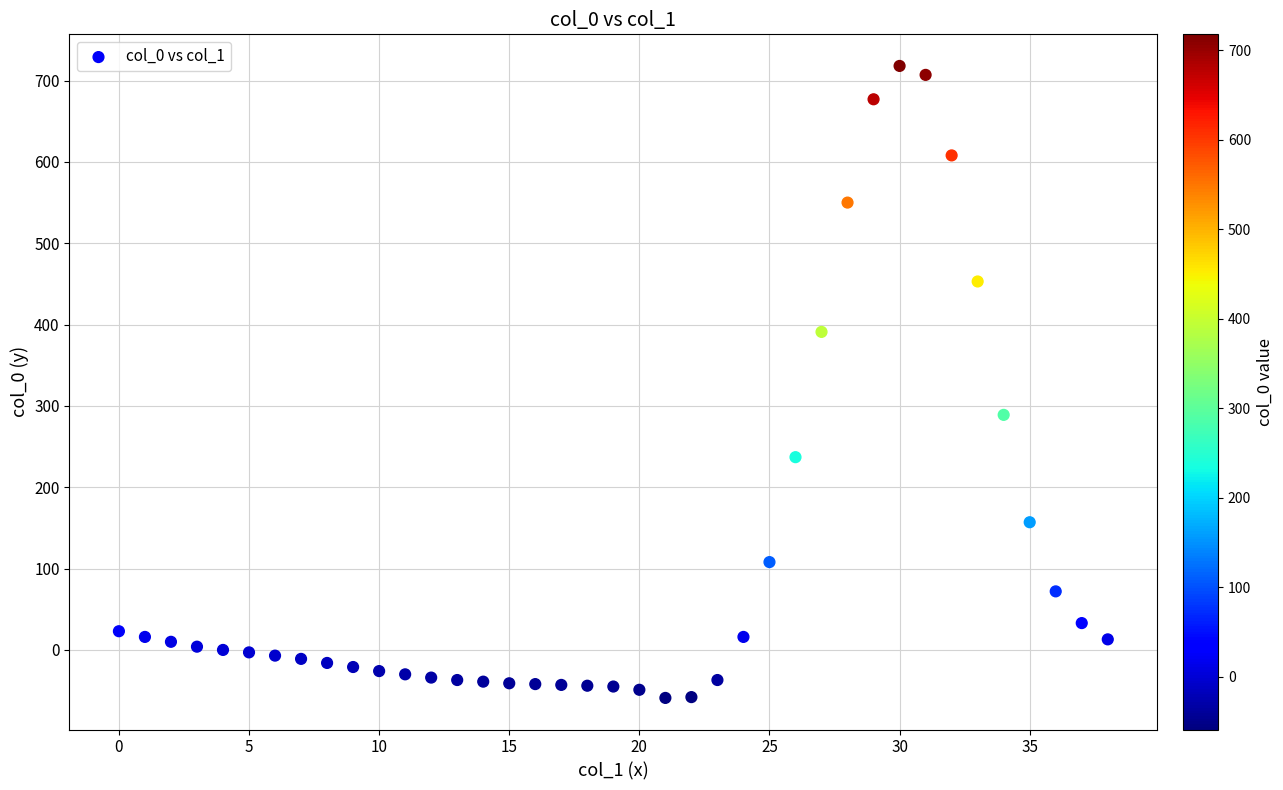

What Y value in the scatter plot is closest to 329?

289